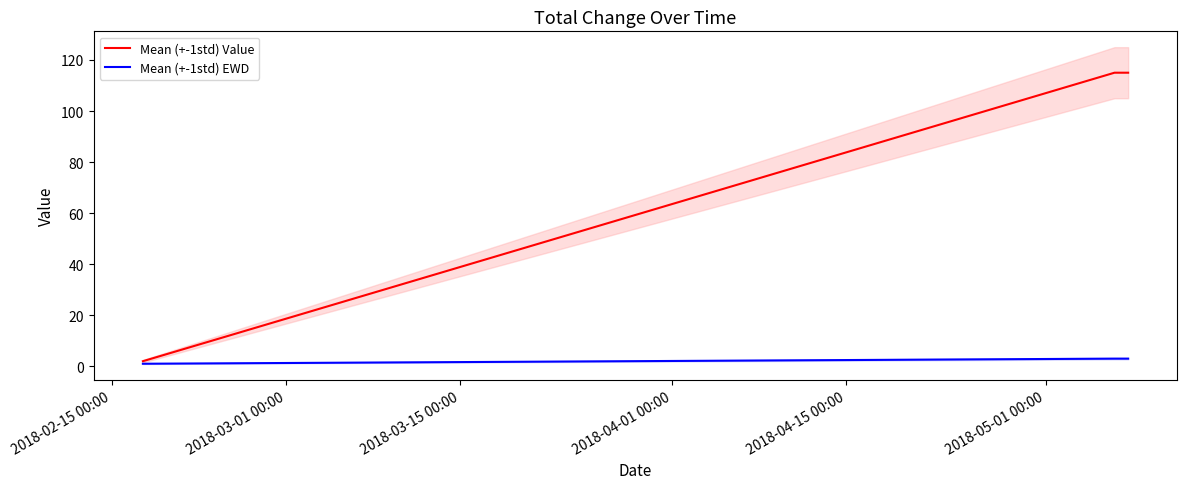

What is the total value across all series at 2018-02-15 00:00?

3